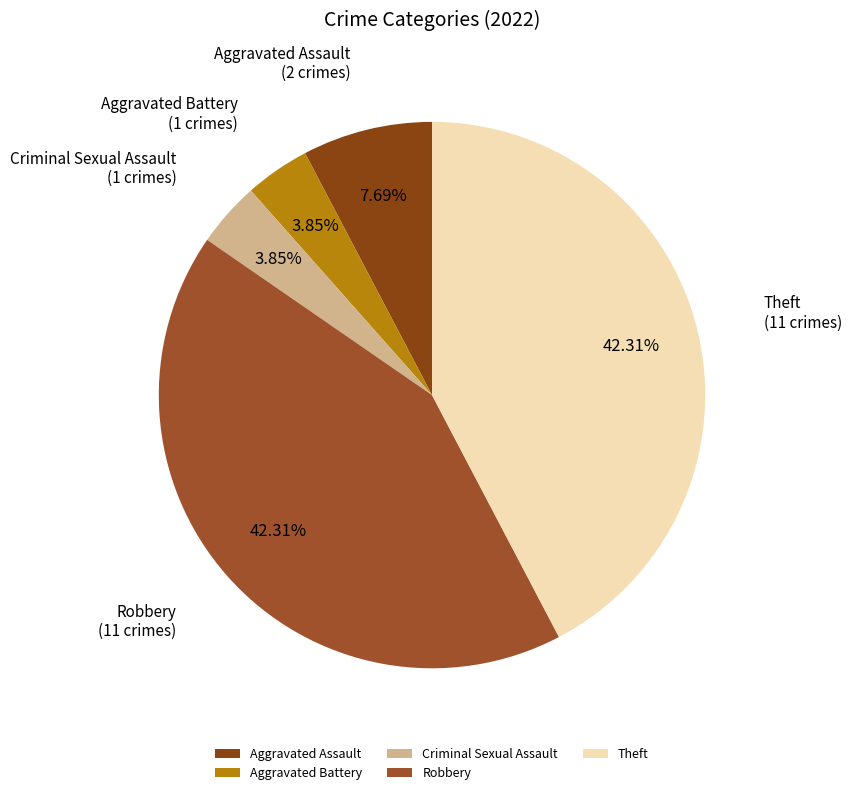

Which has a higher value, Aggravated Assault or Criminal Sexual Assault?

Aggravated Assault